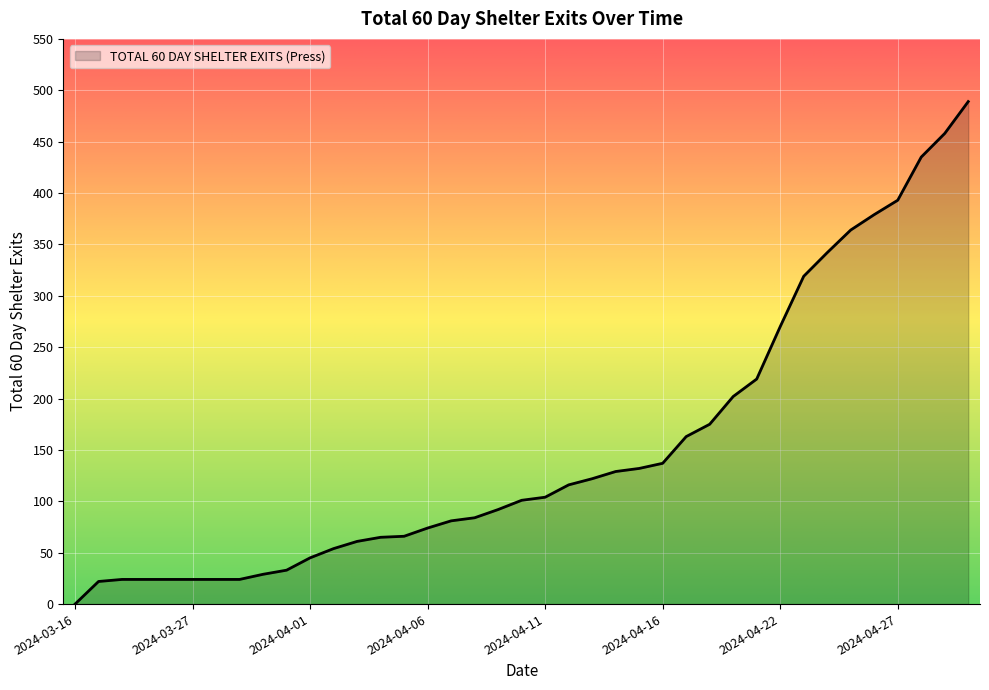

How many lines are shown in the chart?

1